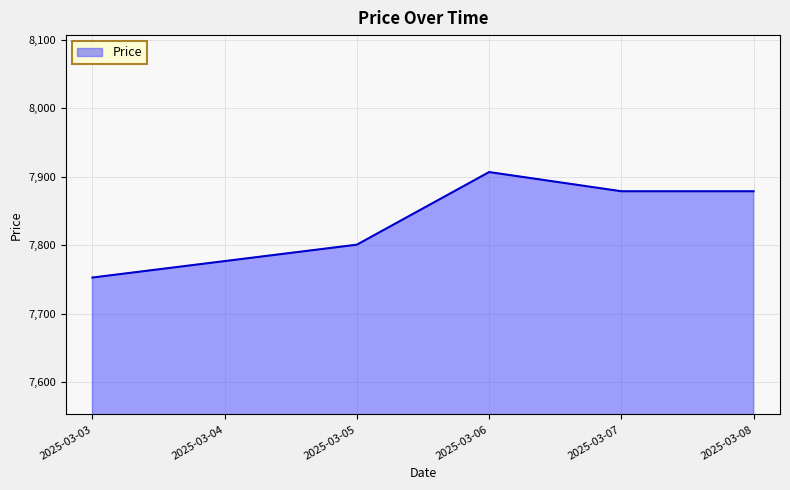

Between 2025-03-06 and 2025-03-05, which is larger?

2025-03-06